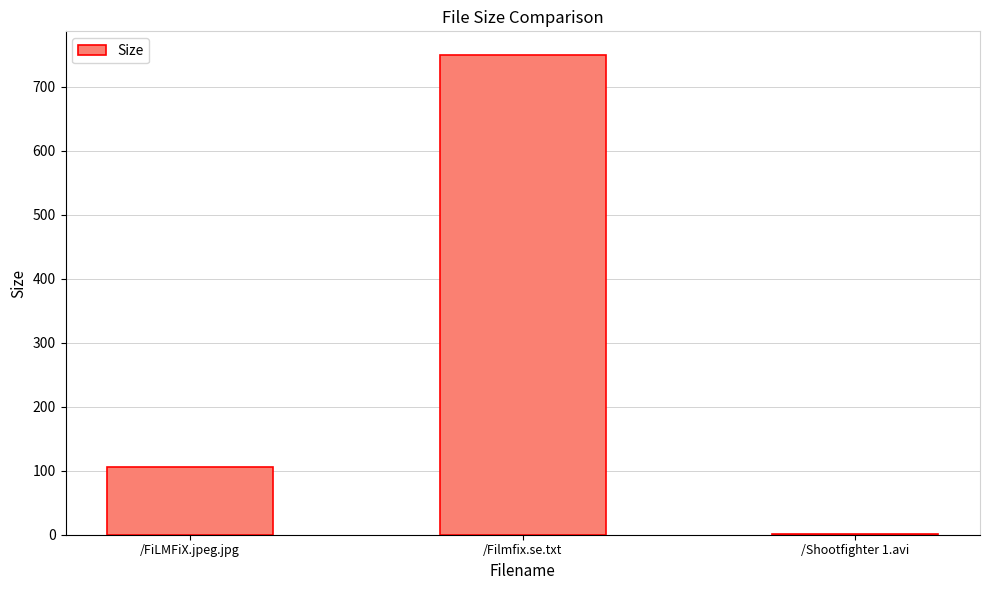

Are the bars horizontal?

No